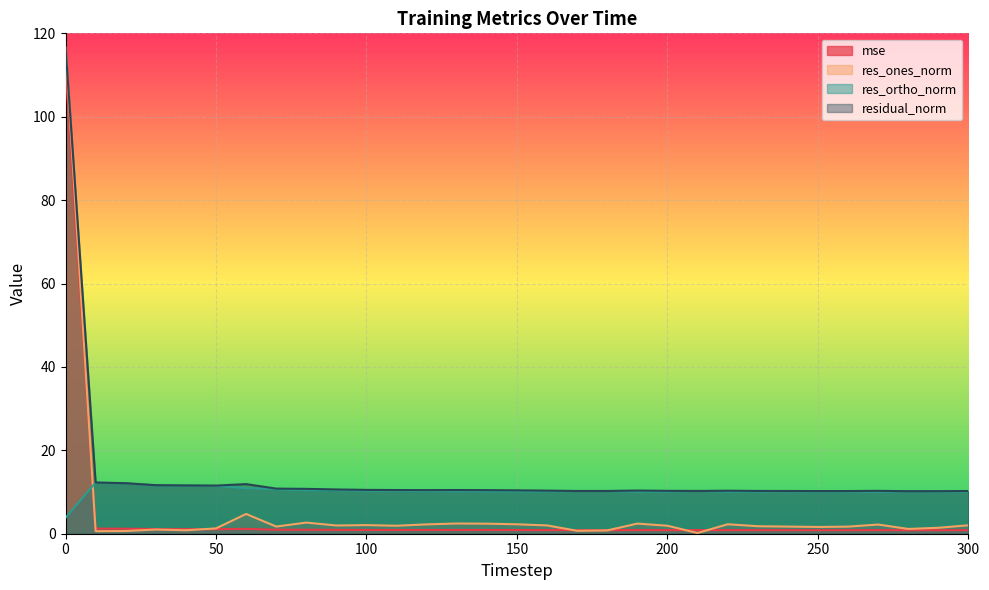

What is the difference between the highest and lowest values at 240?

9.4